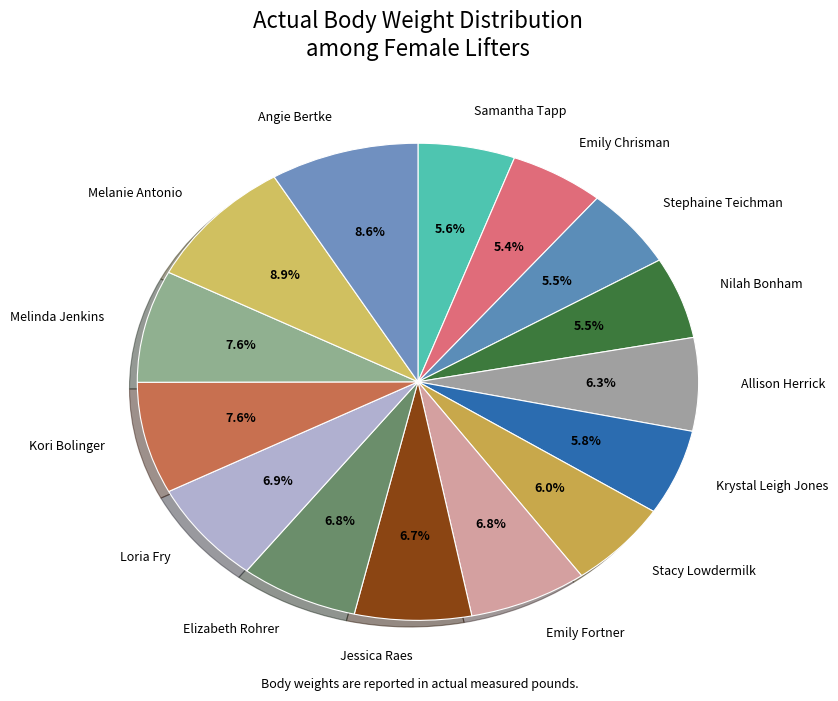

To the nearest percent, what is the difference between the Samantha Tapp and Kori Bolinger slice percentages?

2%